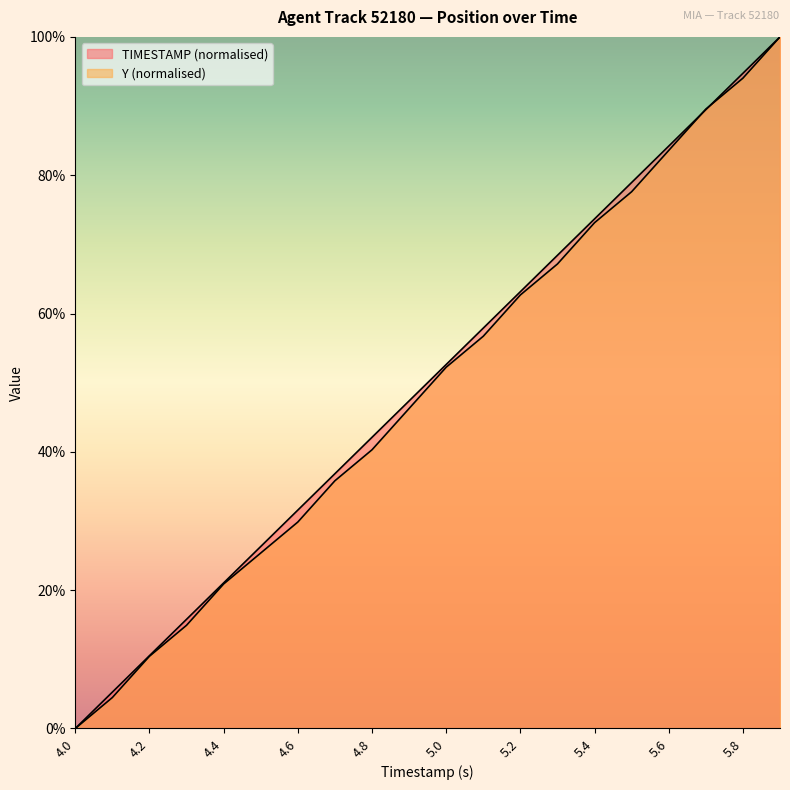

What is the approximate value of TIMESTAMP at 4.7?

36.8